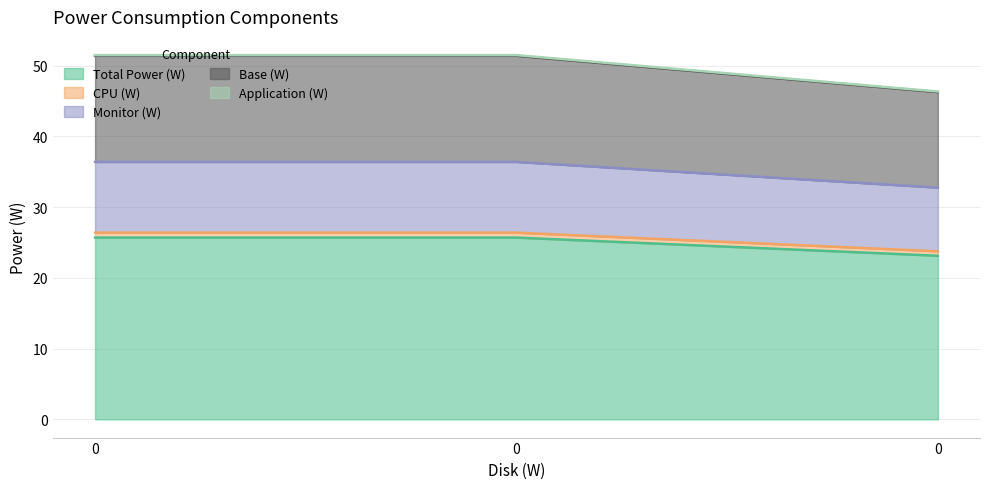

Does the chart have visible grid lines?

Yes